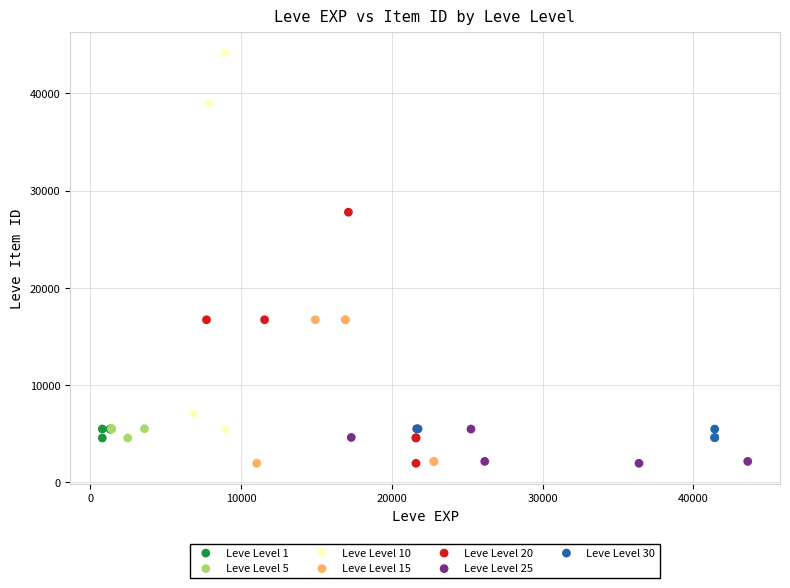

Which series reaches the maximum Y coordinate?

Leve Level 10